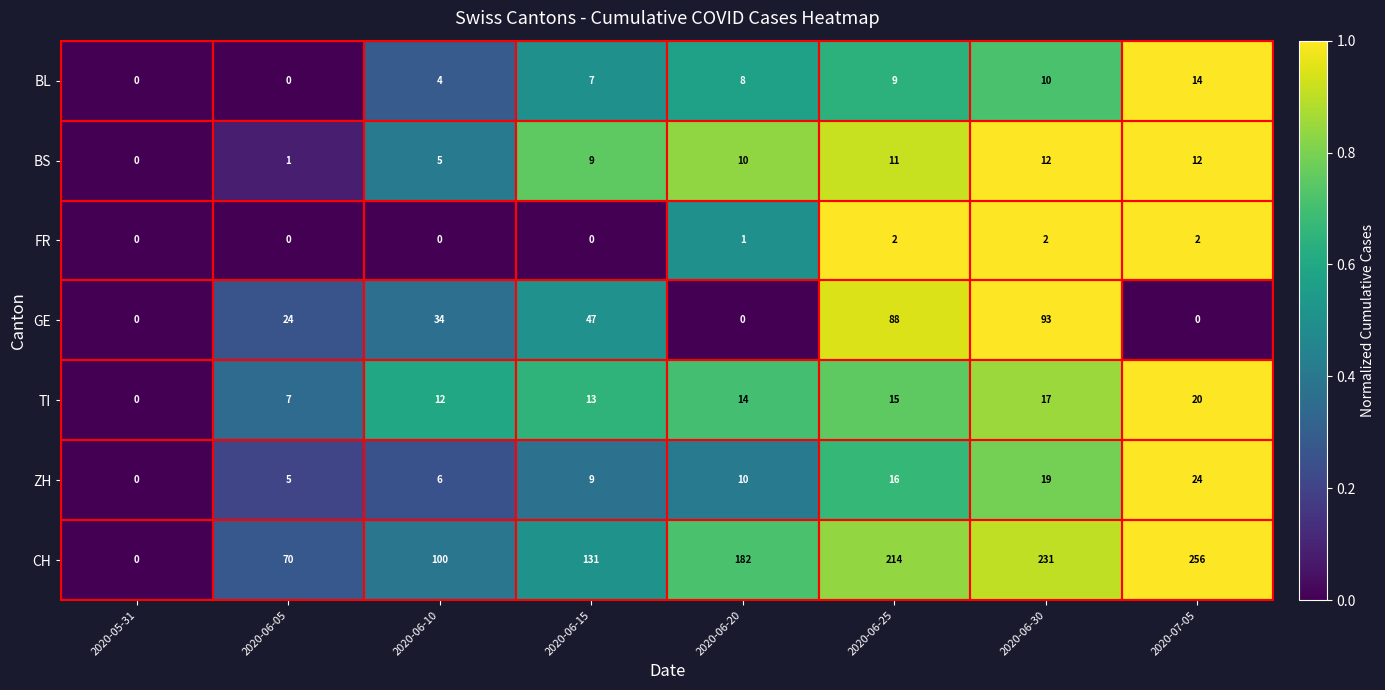

What value does the CH series have at 2020-06-15, to the nearest 50?

150